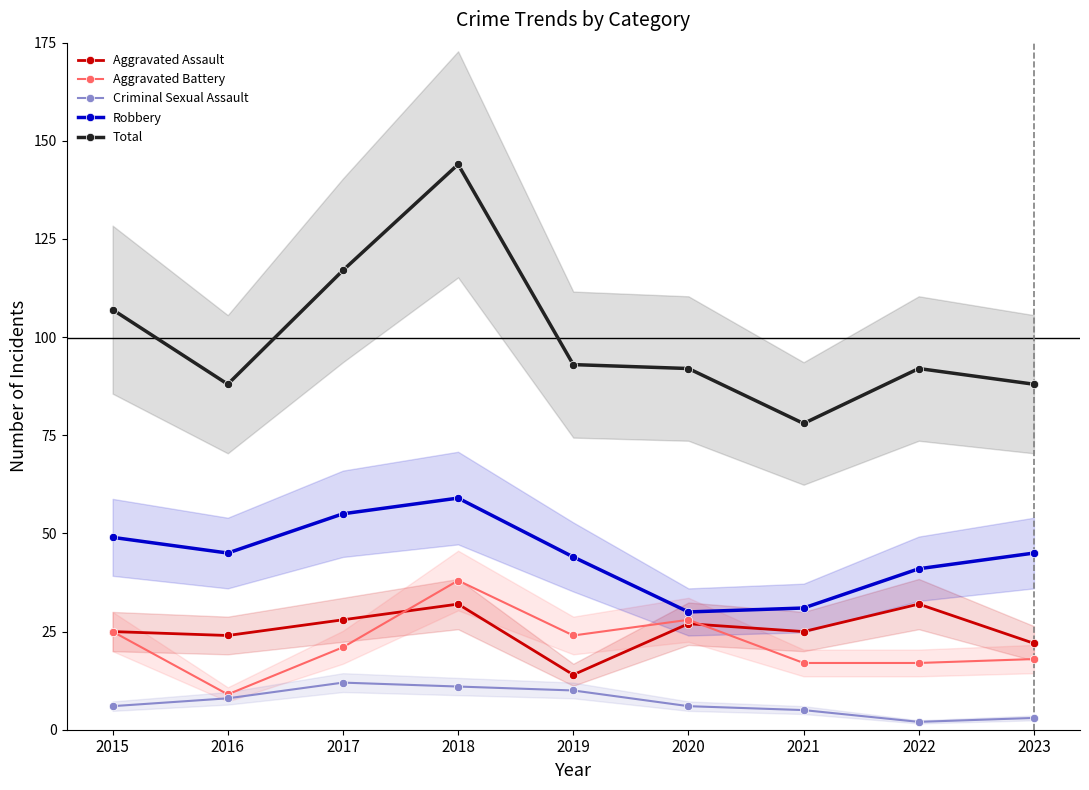

What is the total value across all series at 2017?

233